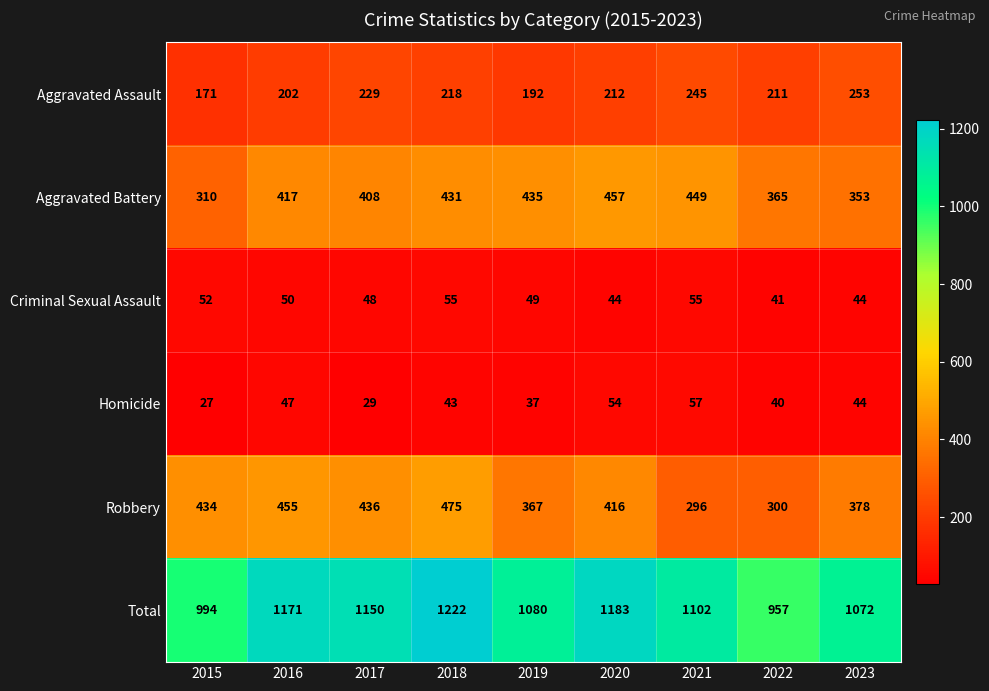

What is the difference between the maximum and minimum values in the Aggravated Assault series?

82